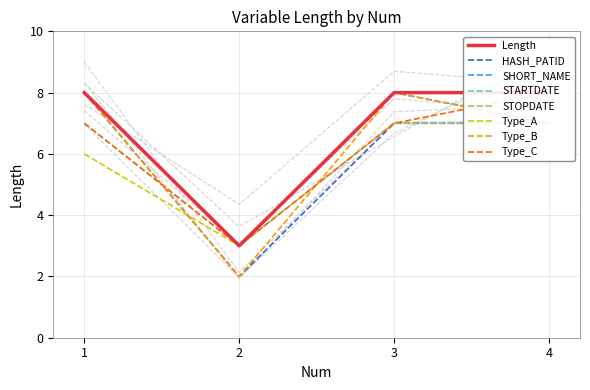

What is the value of the 3rd point from the left?

8